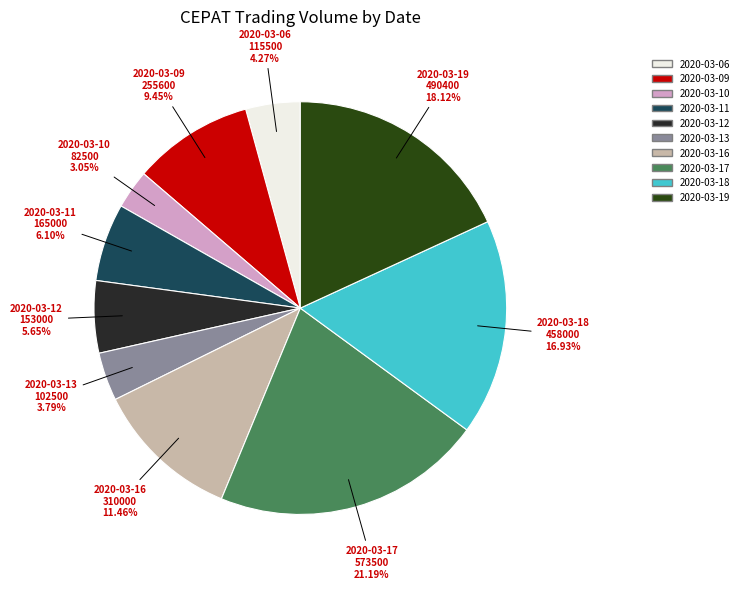

Count the number of slices in the pie.

10